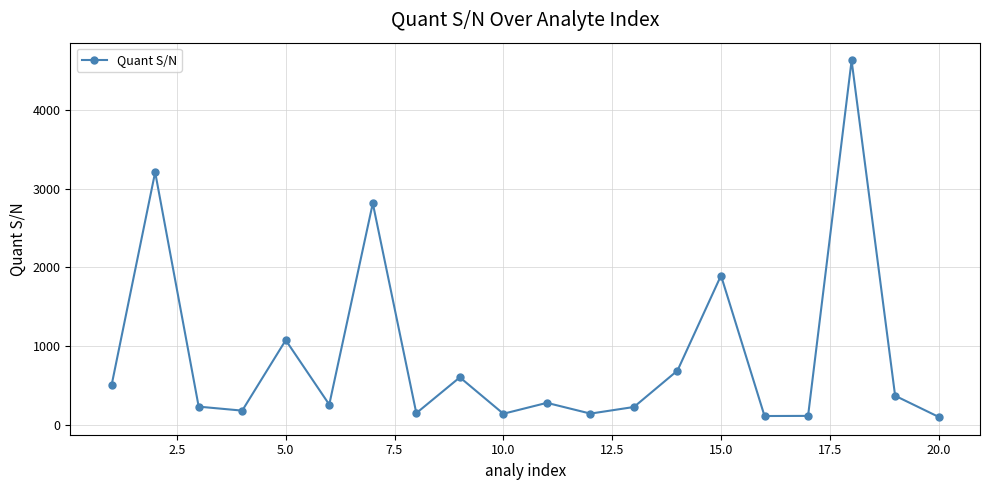

What is the value of the 9th point from the left?

603.3